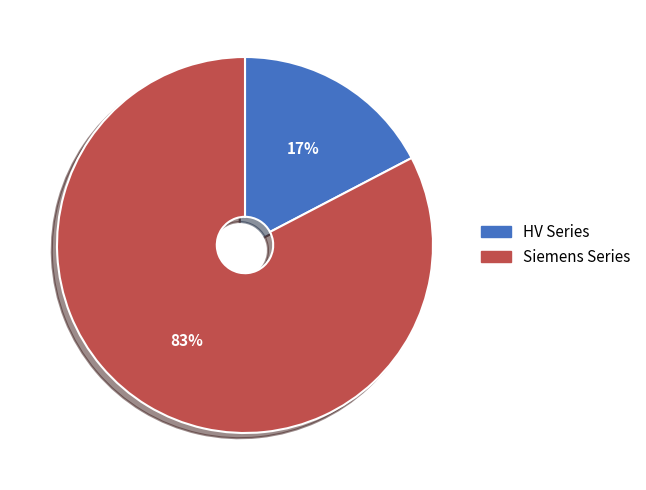

Does any single category account for the majority?

Yes